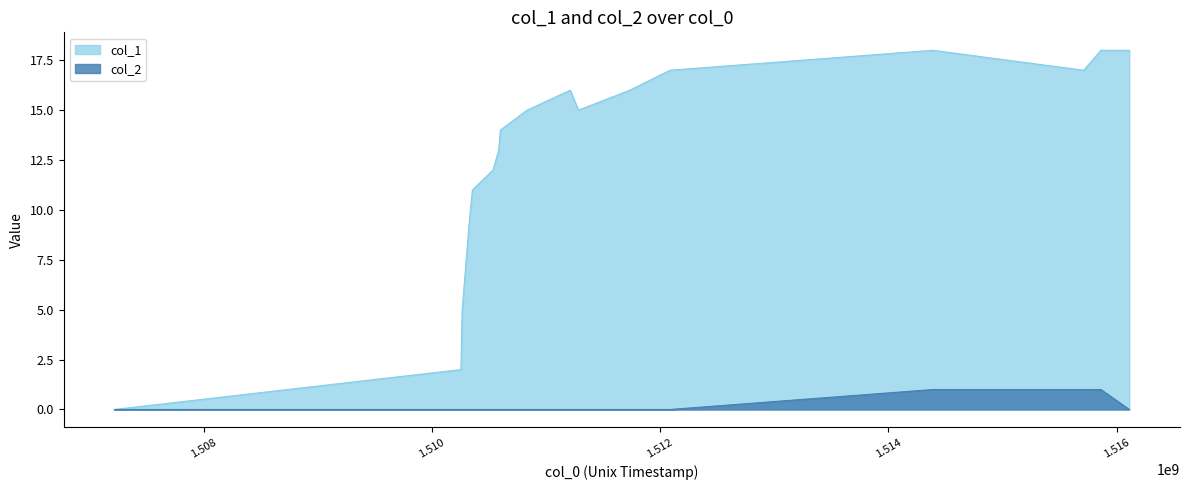

What is the maximum value shown in the chart?

18